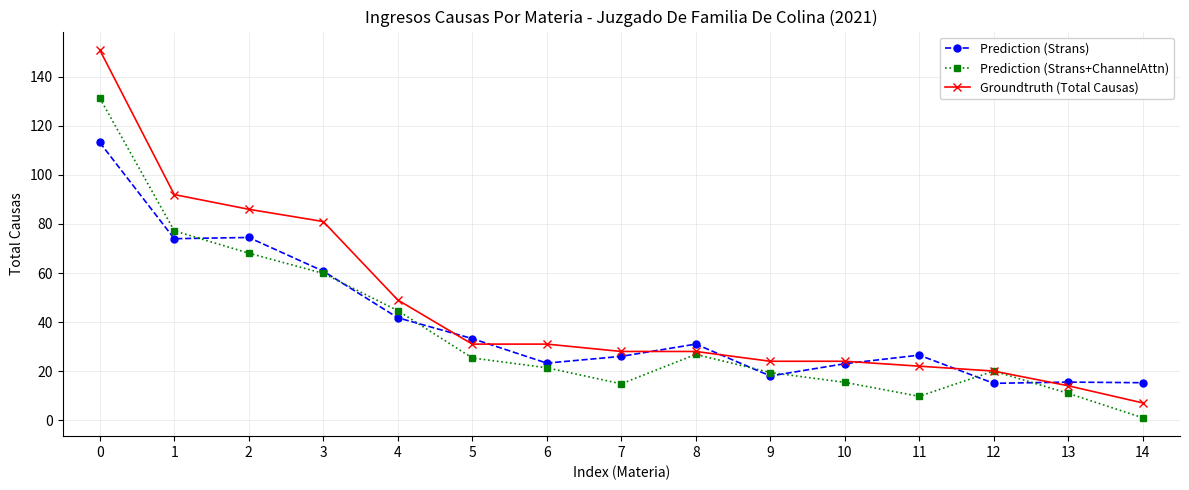

How many series are shown in this chart?

3